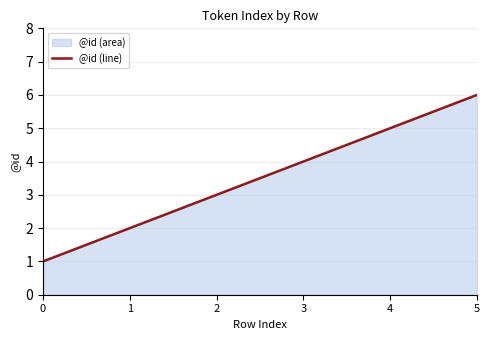

How many categories are shown in the chart?

6